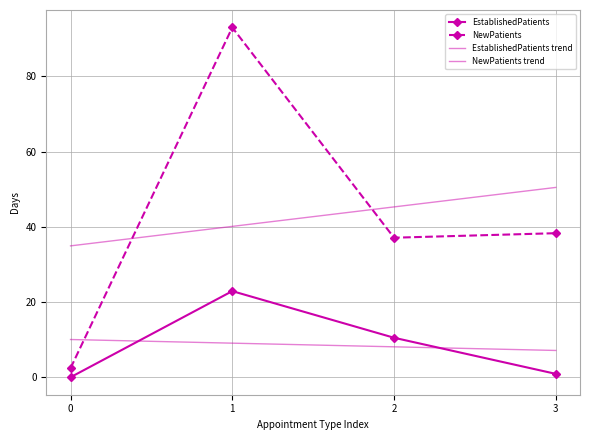

Which series has the largest total across all categories?

NewPatients